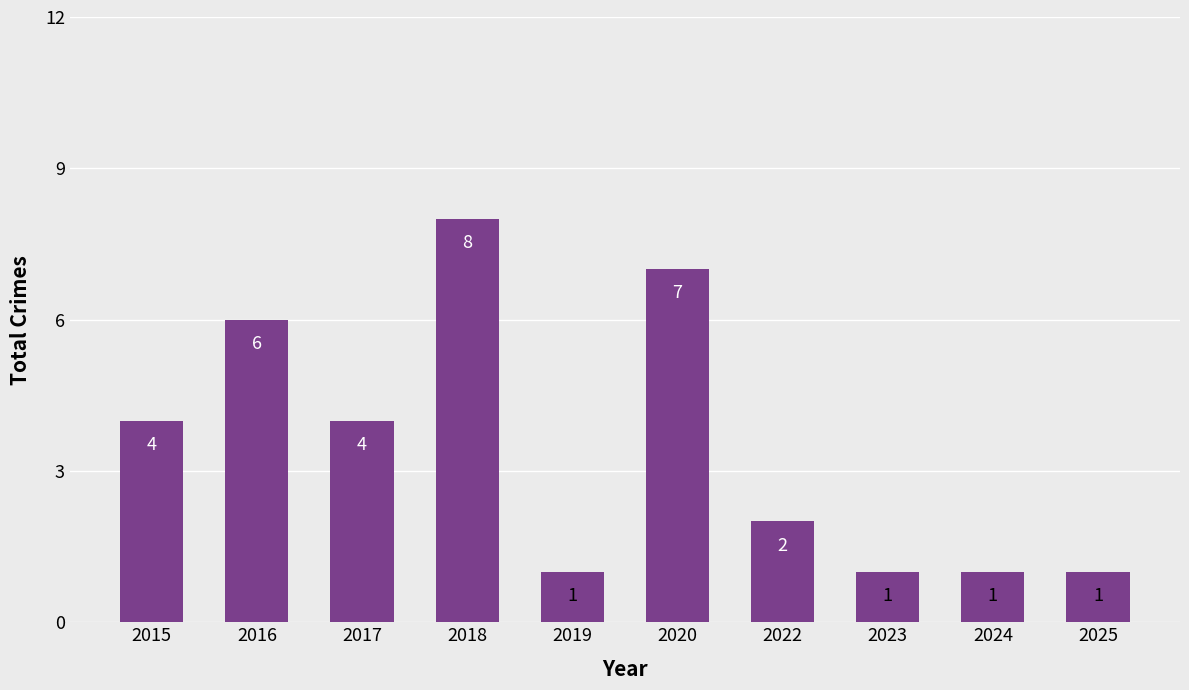

The chart shows a value of 1 at 2019. True or false?

True